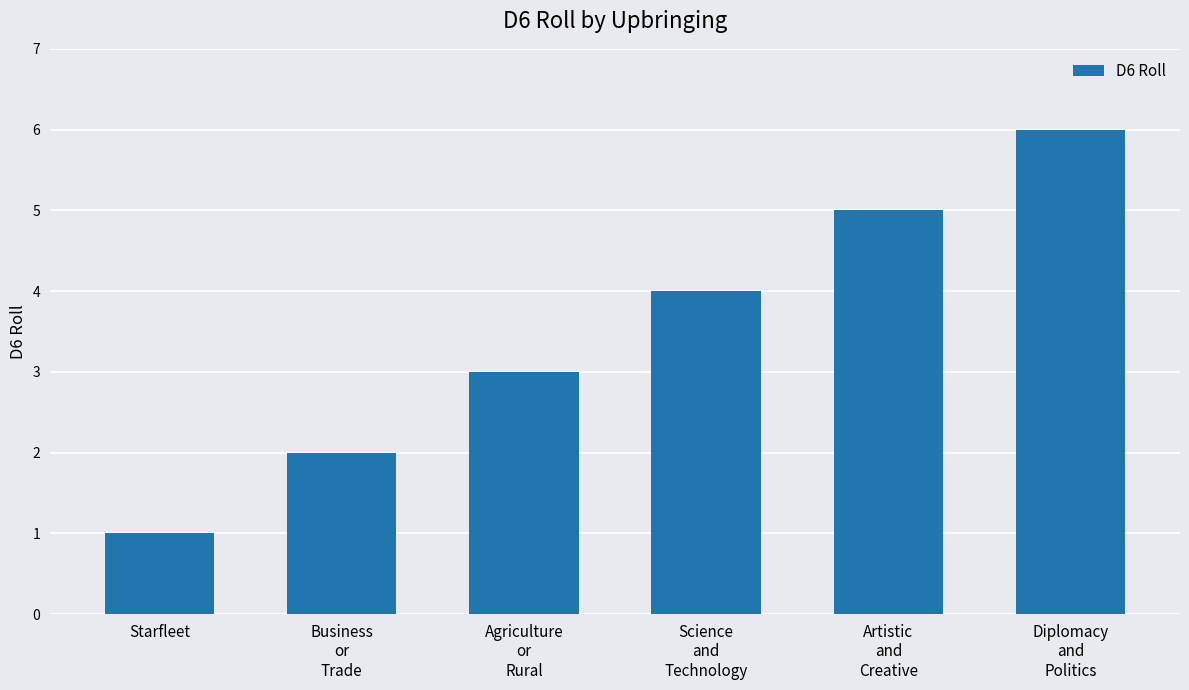

Does the chart contain stacked bars?

No